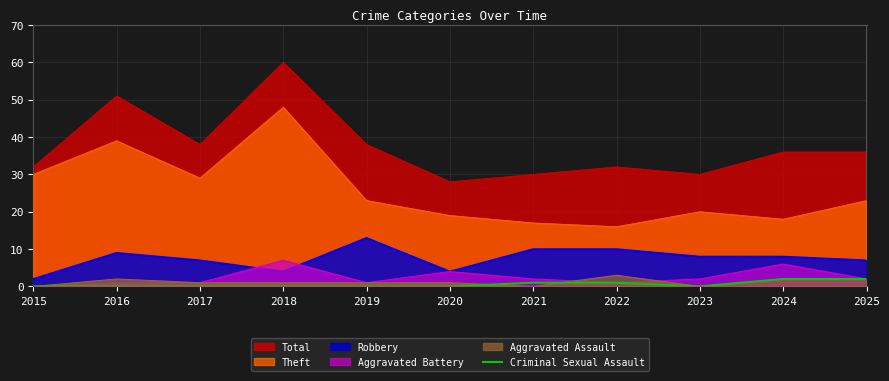

Is the value of Criminal Sexual Assault at 2023 greater than the value of Total at 2024?

No